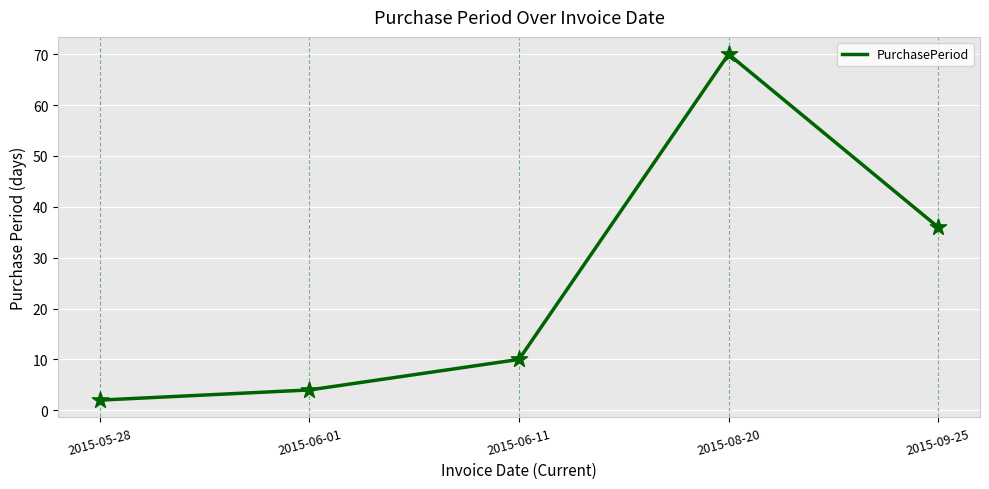

What is the change in value from 2015-05-28 to 2015-09-25?

+34